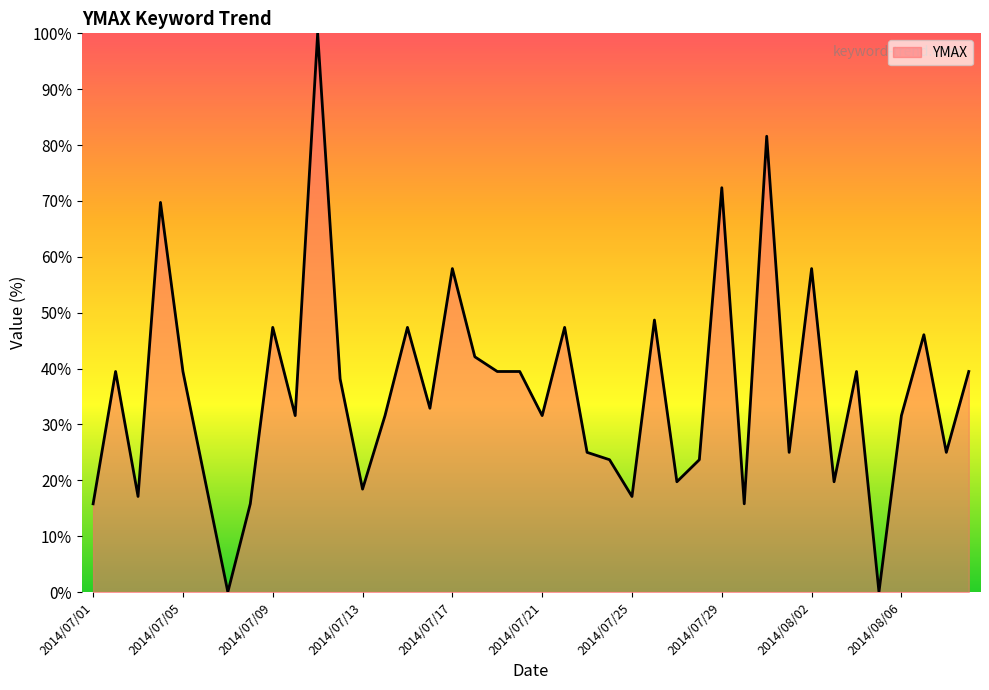

What is the greatest value displayed?

100.0